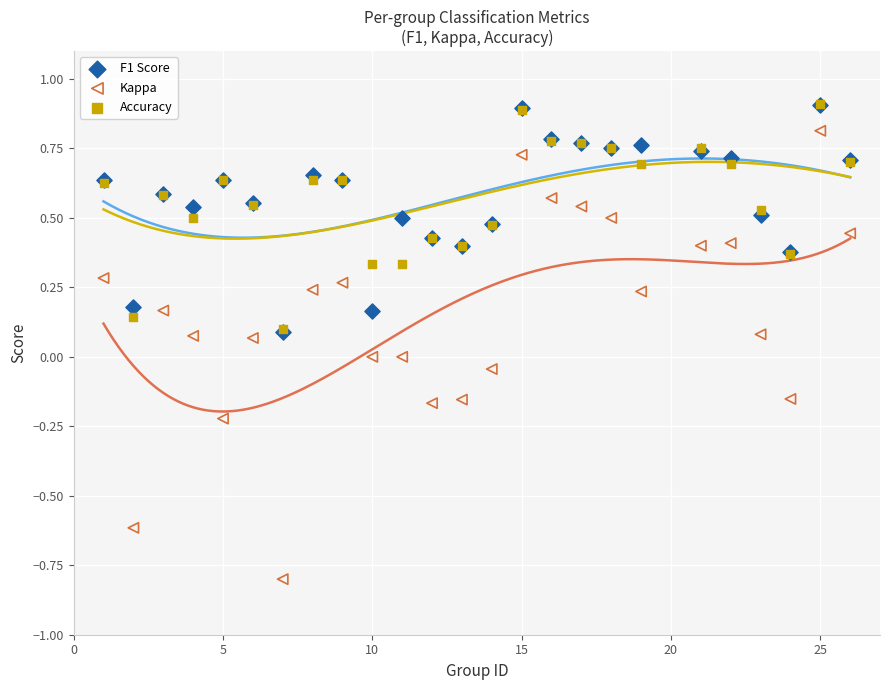

Which series reaches the minimum Y coordinate?

Kappa